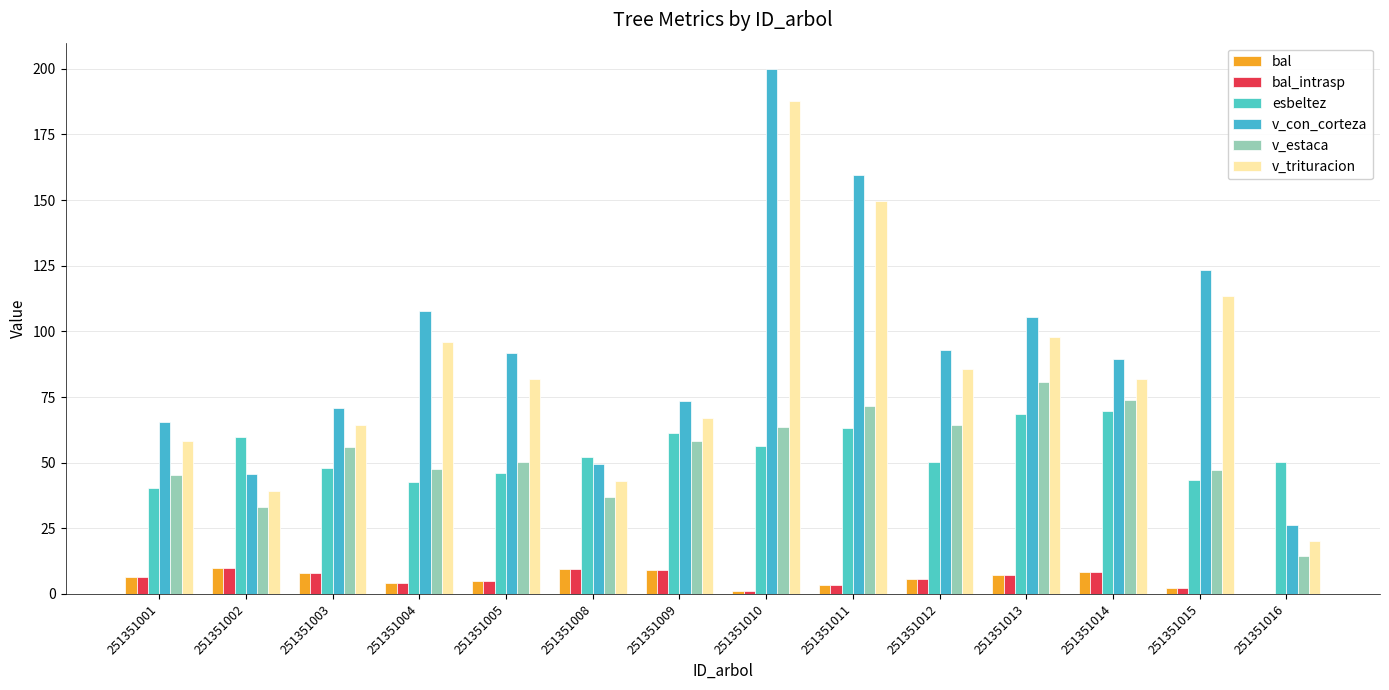

Which series changed the most between 251351005 and 251351008?

v_con_corteza